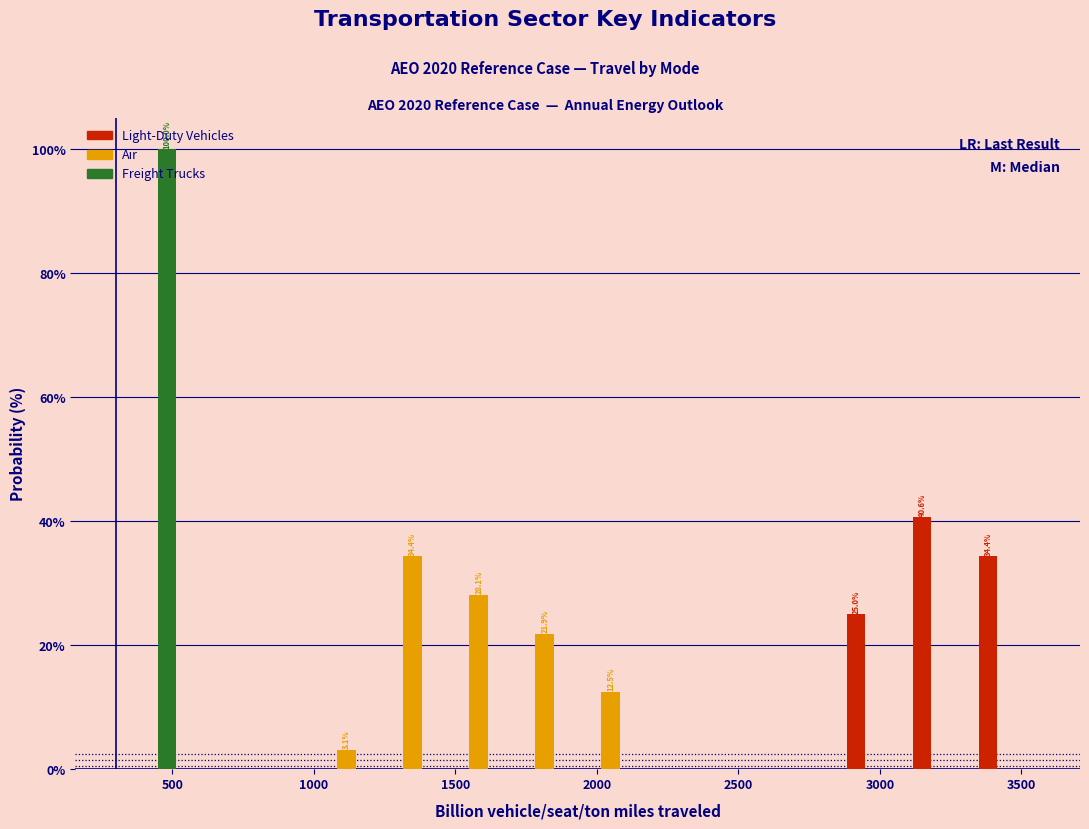

In the Freight Trucks series, which range on the x-axis has the tallest bar?

300 to 550